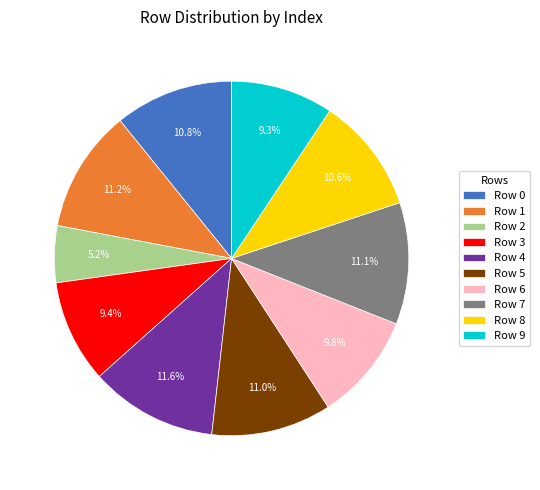

To the nearest percent, what portion does Row 8 represent?

11%